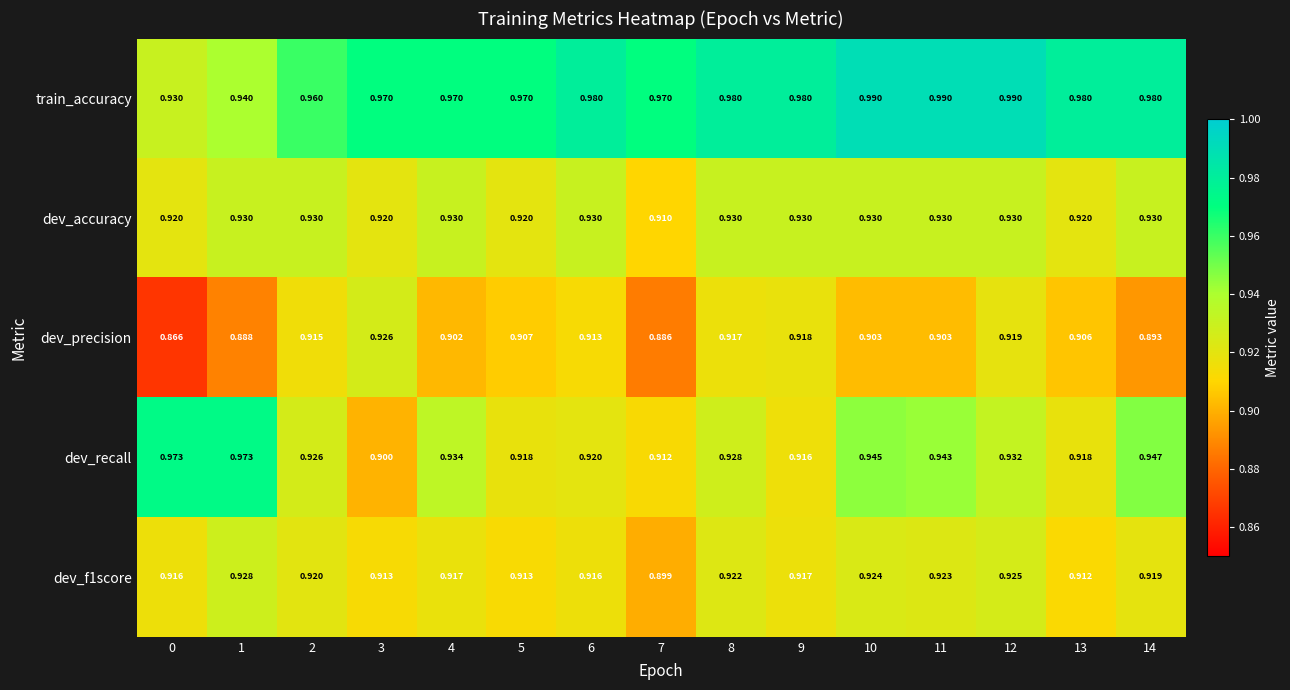

Between 1 and 8, which series saw the biggest shift?

dev_recall